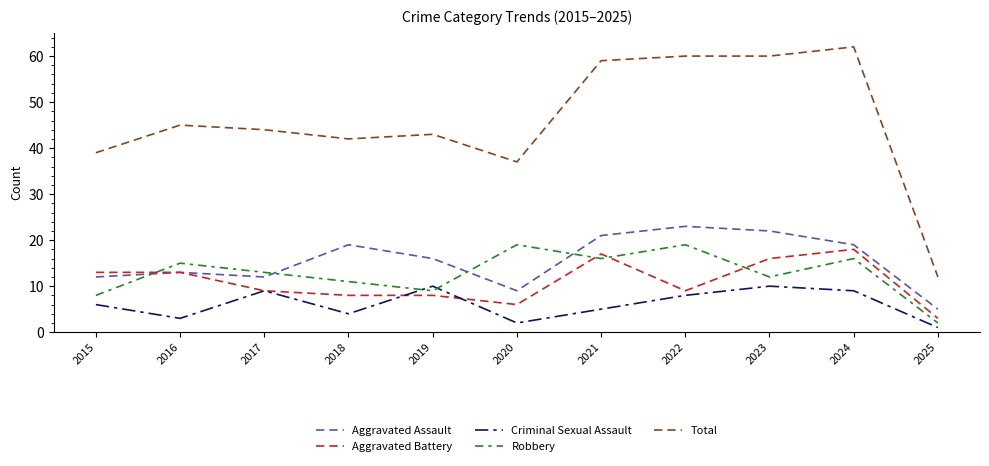

How many lines are shown in the chart?

5